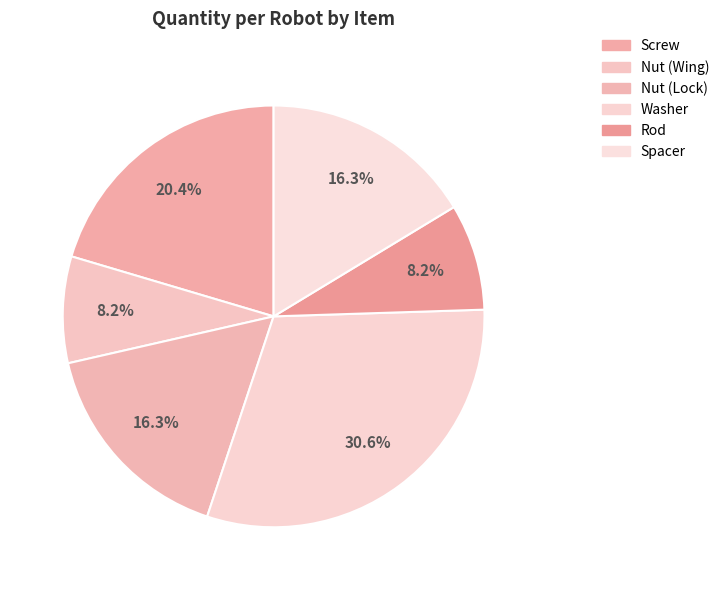

How many slices are in this pie chart?

6